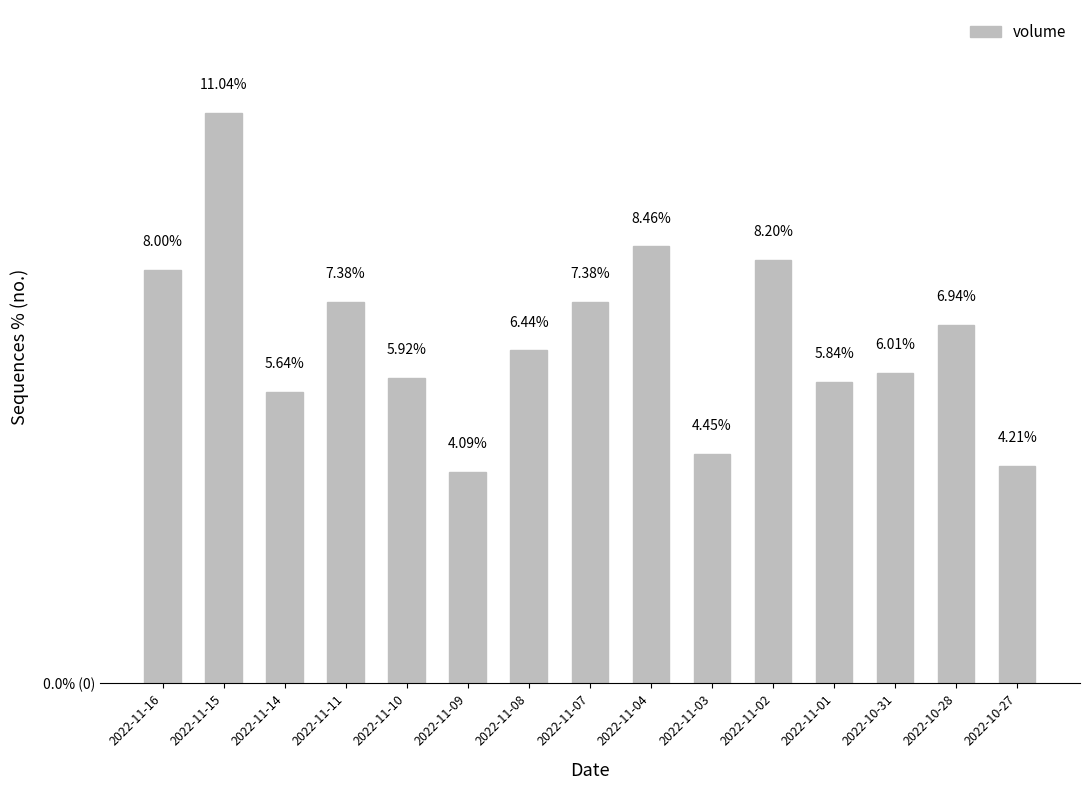

Between 2022-11-07 and 2022-11-10, which is larger?

2022-11-07